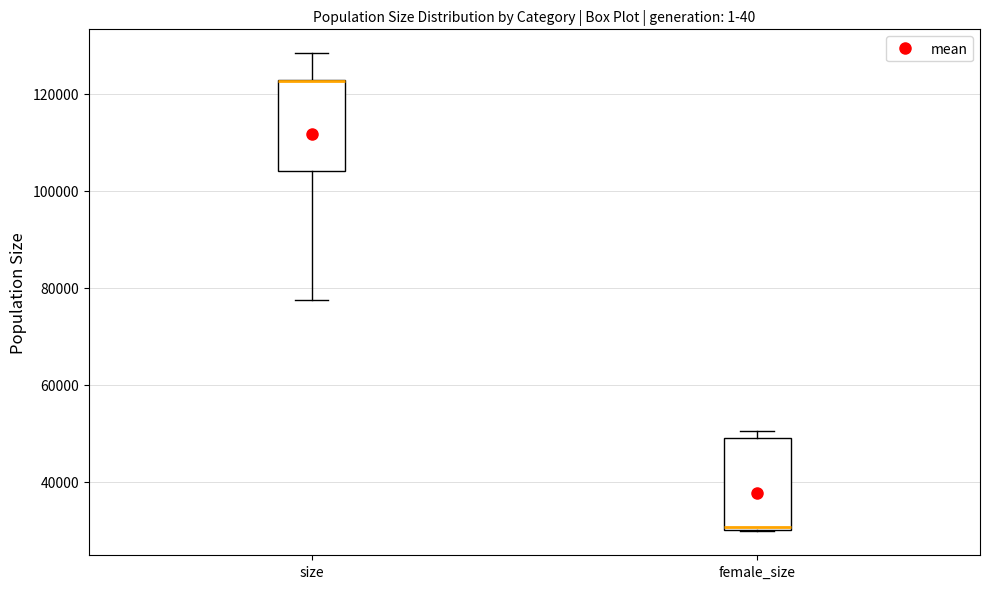

Reading left to right, read every box against the y-axis: the position of its median line, the range the box covers, and the ends of its whiskers. The values are not printed on the chart, so give them approximately, as read against the axis.

size: median 122000 (drawn on the box's upper edge), box 104000 to 122000, whiskers 78000 to 128000
female_size: median 30000 (just above the box's lower edge), box 30000 to 50000, whiskers 30000 to 50000 (just above the box's upper edge)